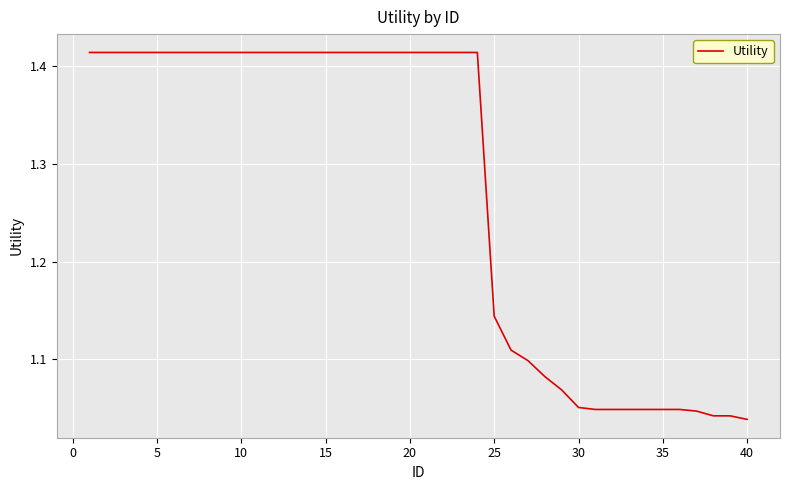

What is the average value?

1.3